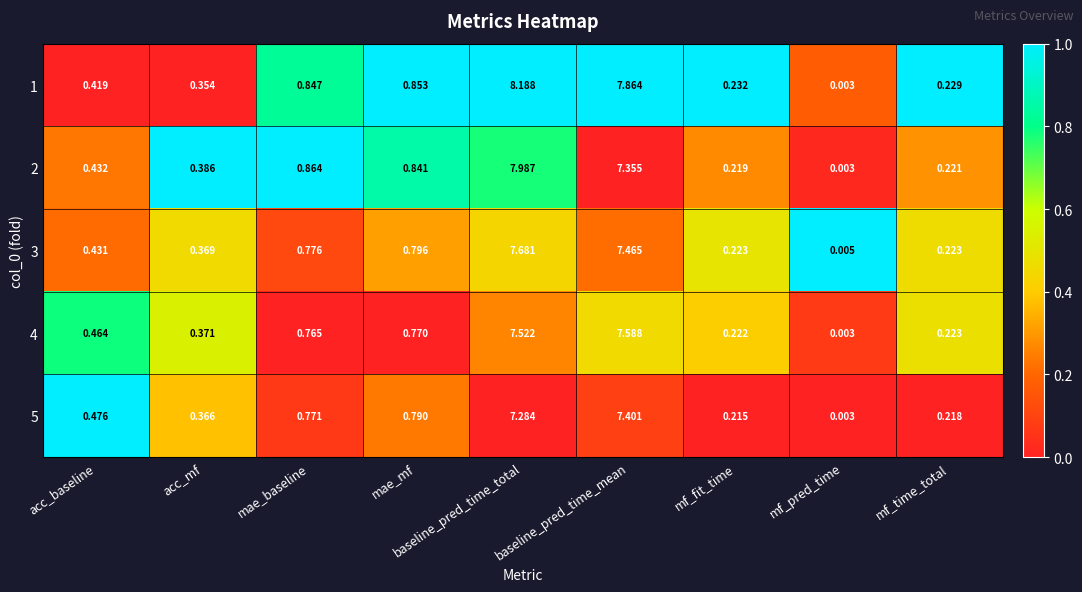

Which series has the widest spread of values?

1